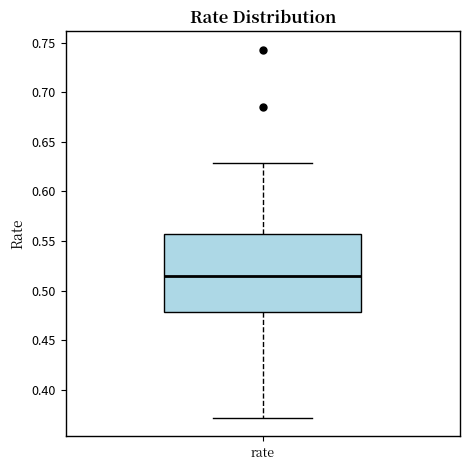

Read this box plot against the y-axis: the position of the median line, the range covered by the box, and the ends of both whiskers. The values are not printed on the chart, so give them approximately, as read against the axis.

median 0.515, box 0.480 to 0.555, whiskers 0.370 to 0.630